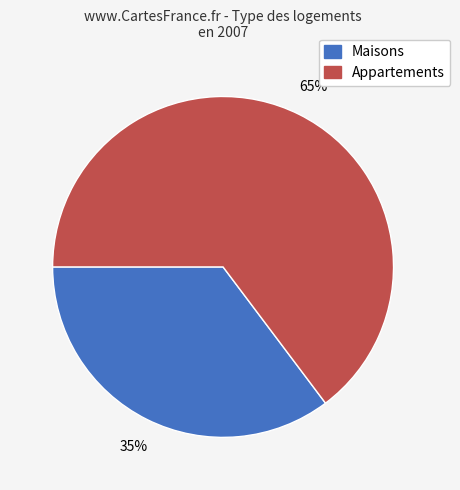

Is there a majority slice in this chart?

Yes